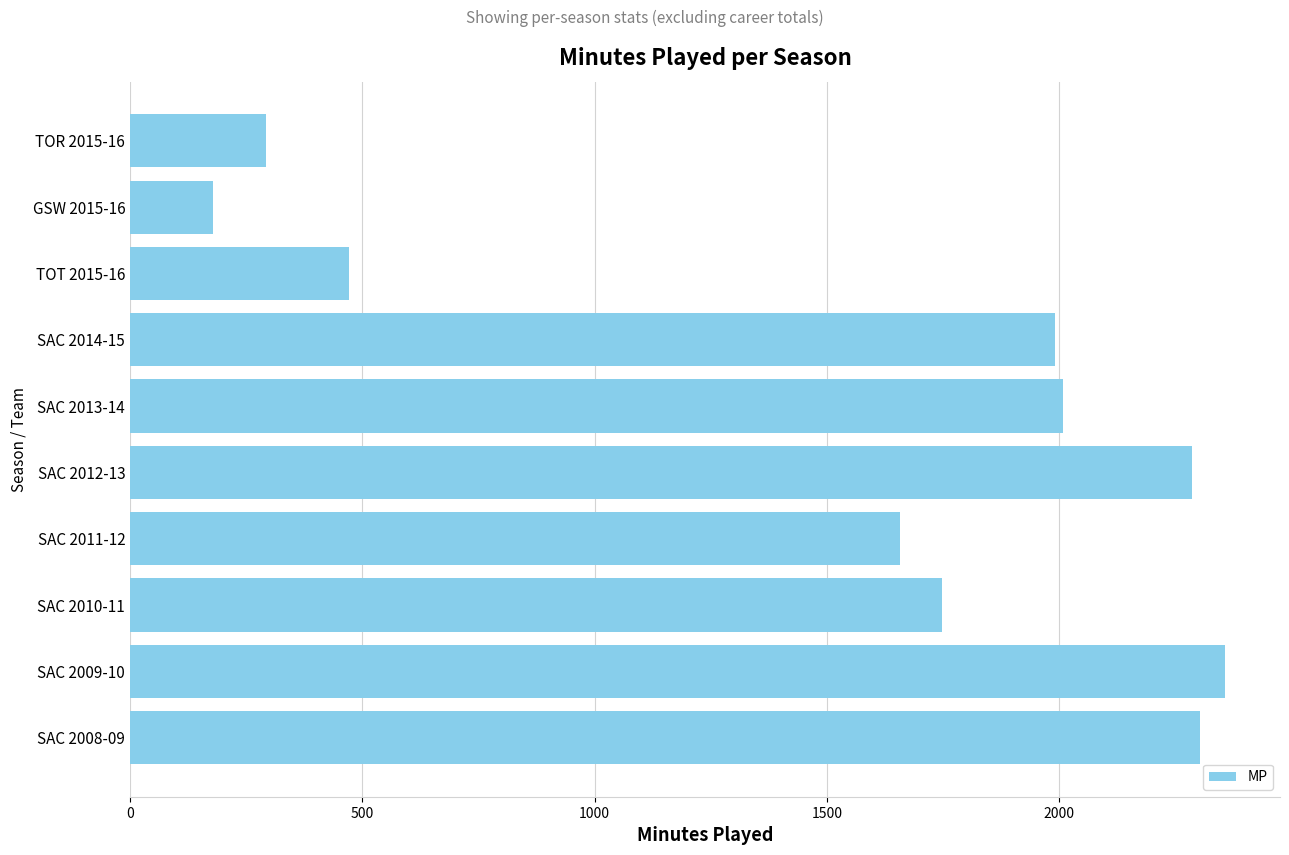

What is the difference between the second highest and minimum values?

2124